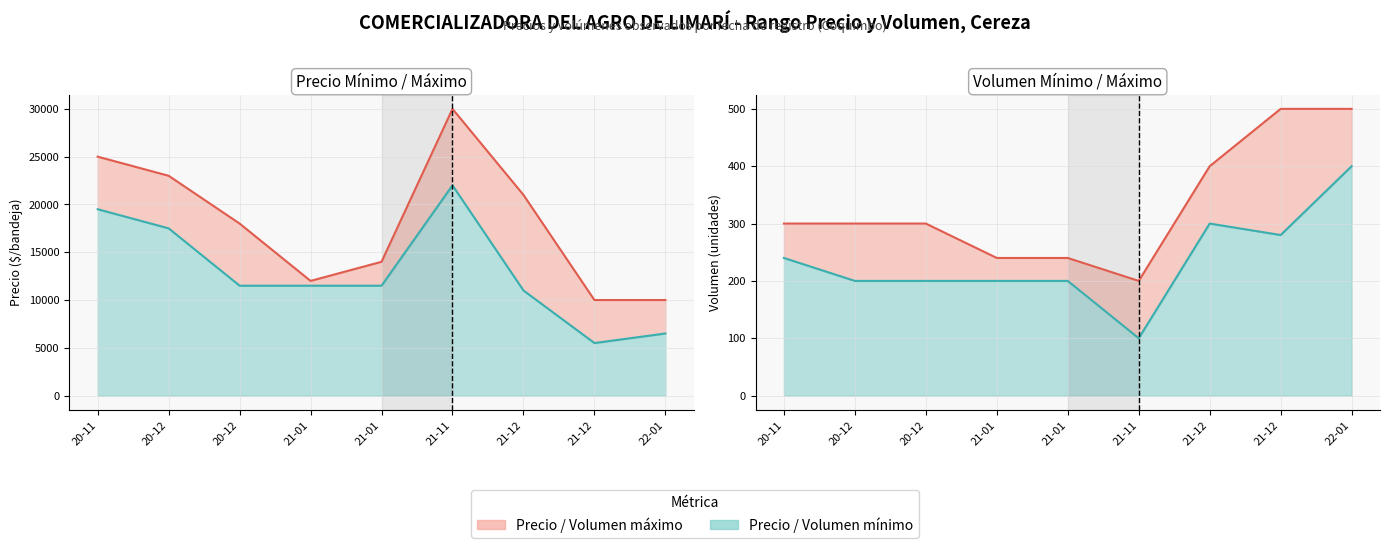

How many categories are shown in the chart?

9